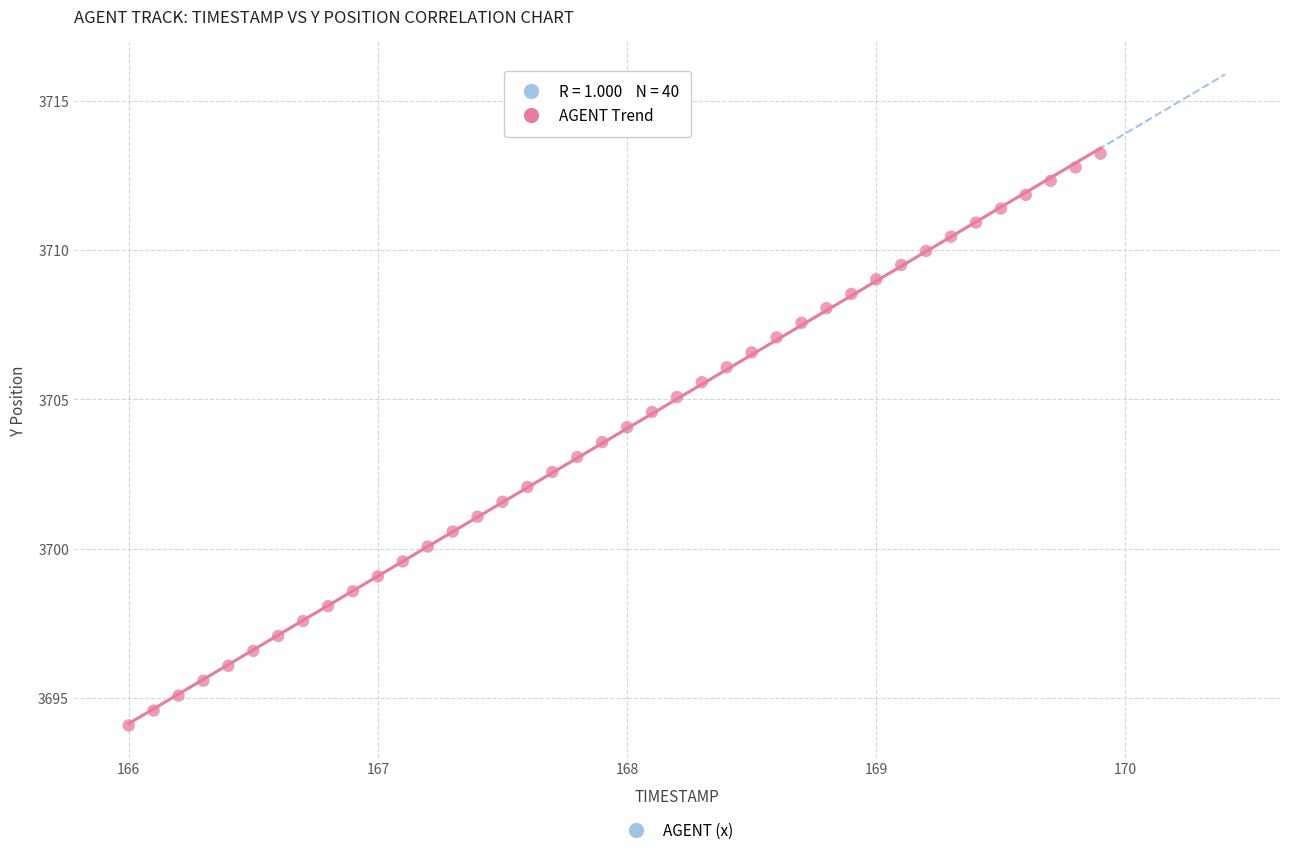

What is the range of Y values (max minus min)?

19.2